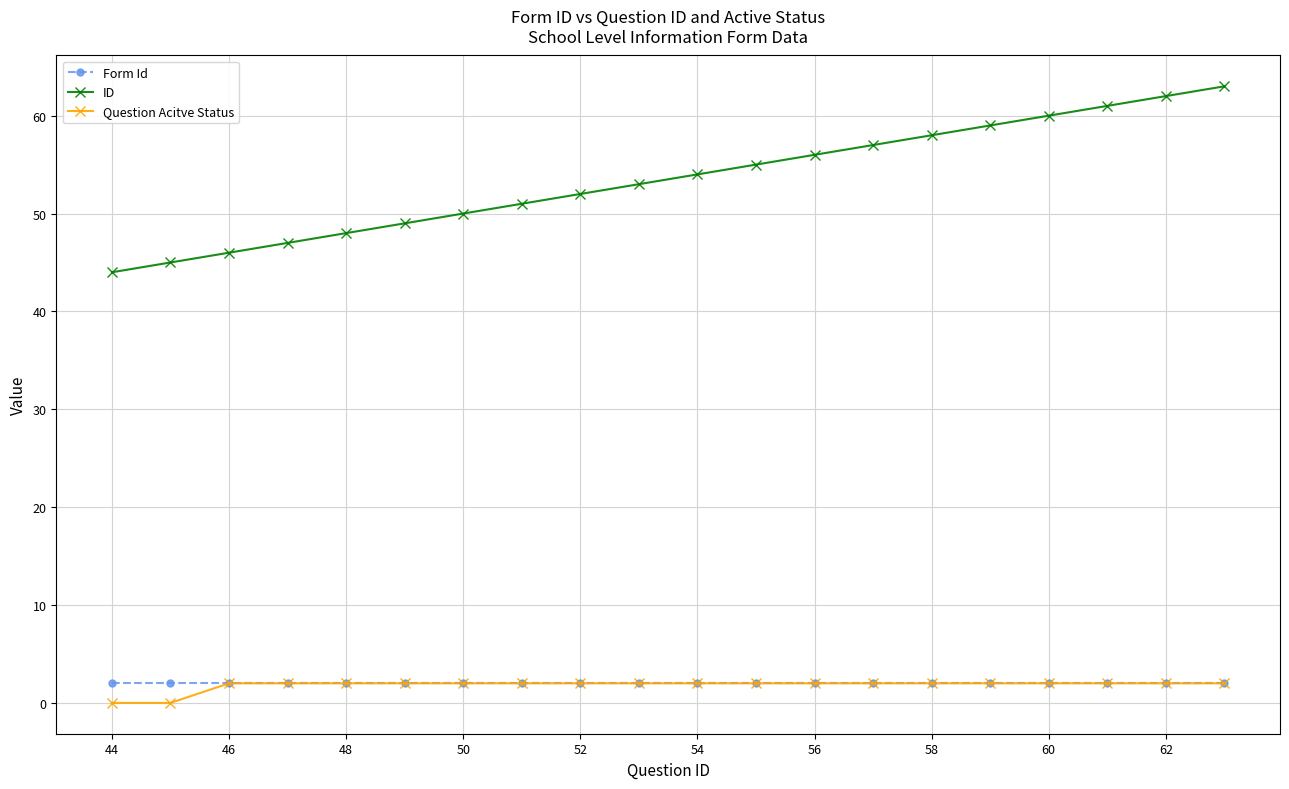

Reading left to right, transcribe all the data shown in this chart.

Form Id: 2	2	2	2	2	2	2	2	2	2	2	2	2	2	2	2	2	2	2	2
ID: 44	45	46	47	48	49	50	51	52	53	54	55	56	57	58	59	60	61	62	63
Question Acitve Status: 0	0	2	2	2	2	2	2	2	2	2	2	2	2	2	2	2	2	2	2